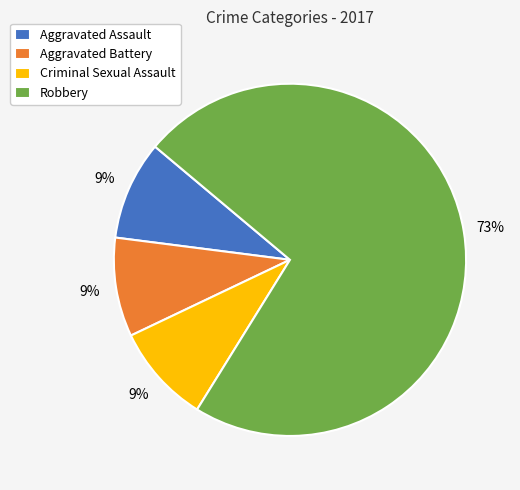

What is the largest slice in the pie chart?

Robbery